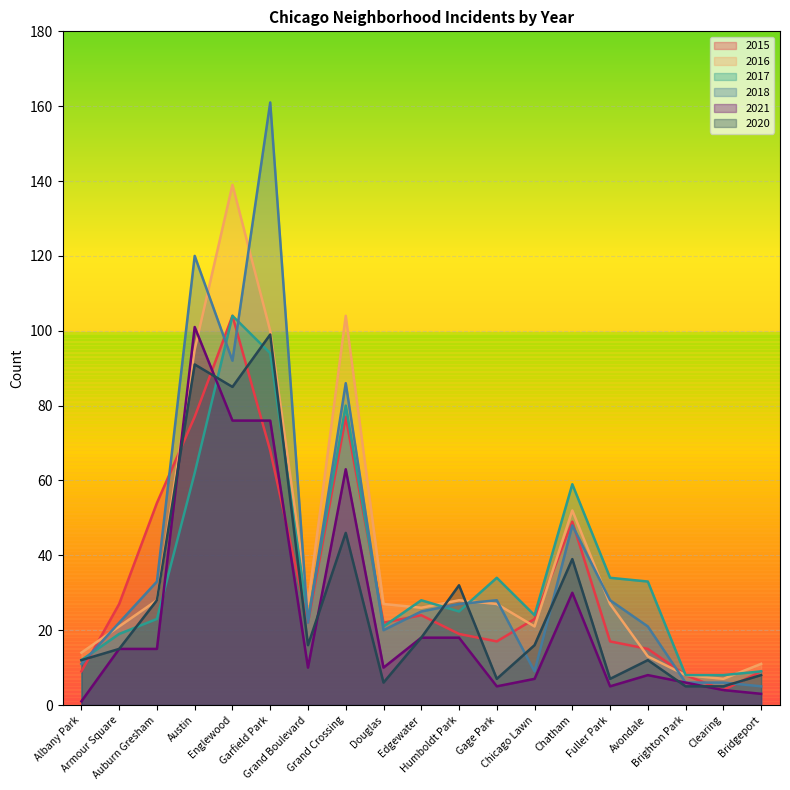

How many data points in 2015 are less than 22?

8